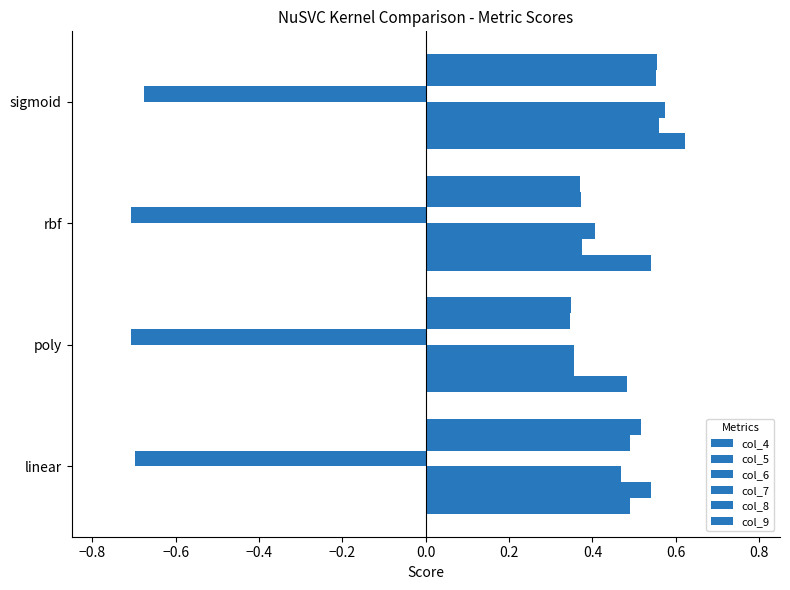

How many categories are shown in the chart?

4